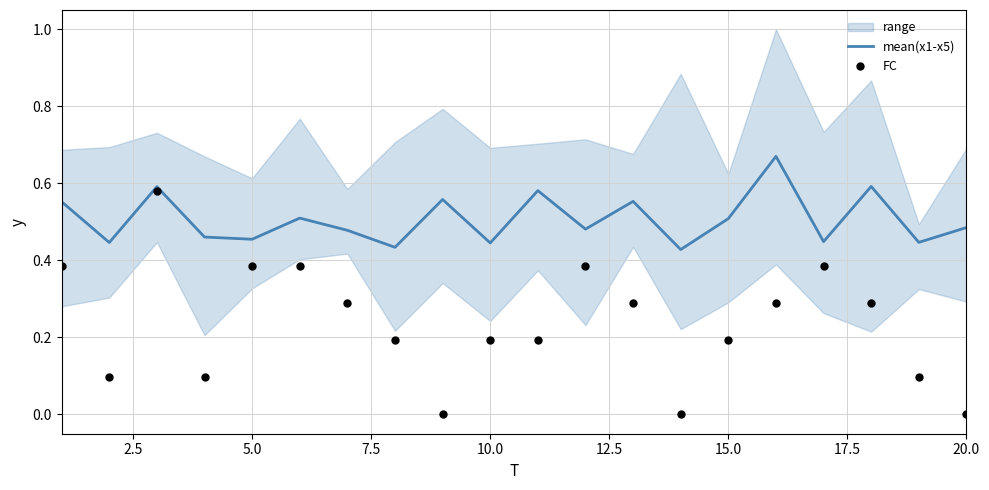

The value of mean(x1-x5) at 10.0 is 0.6. True or false?

False